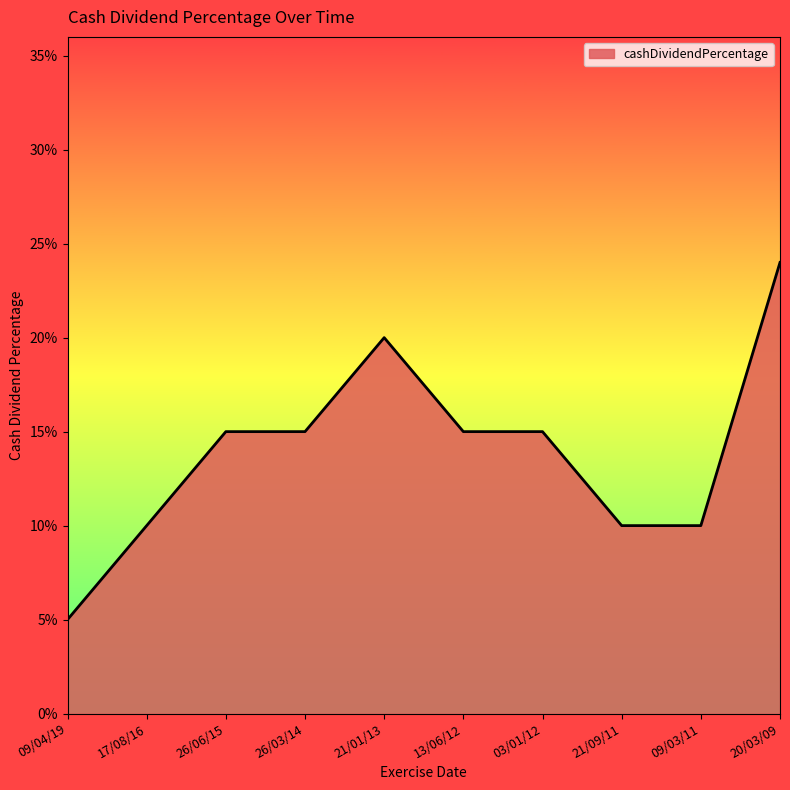

Does the chart display data point markers on the line(s)?

No